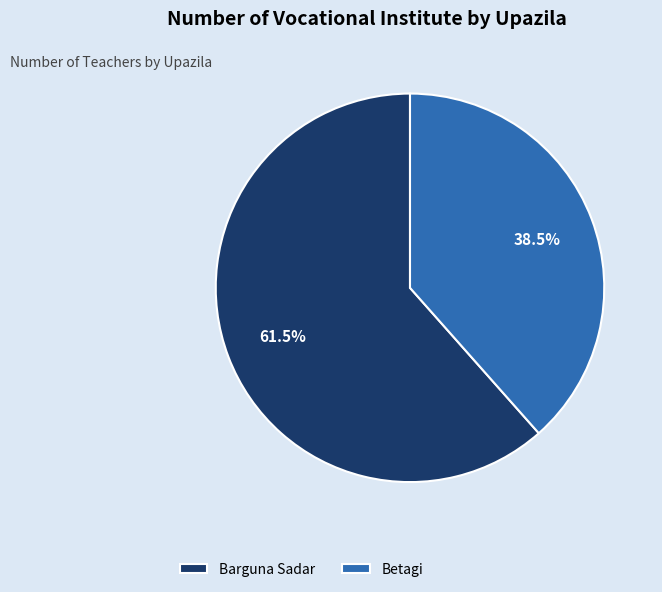

Count the number of slices in the pie.

2